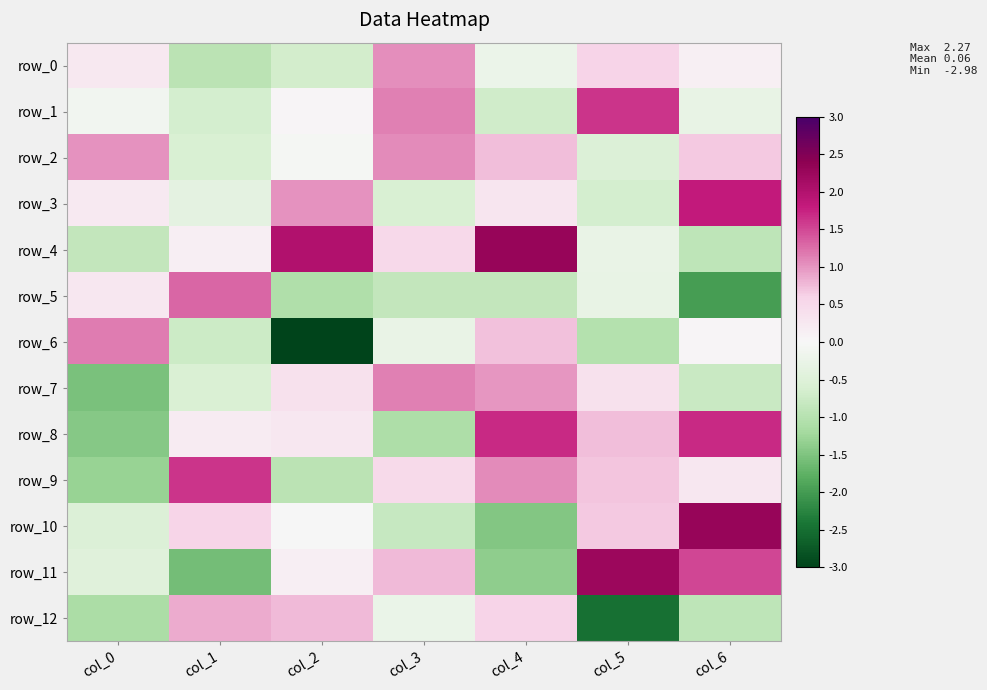

Is the value of row_3 at col_3 greater than the value of row_12 at col_0?

Yes